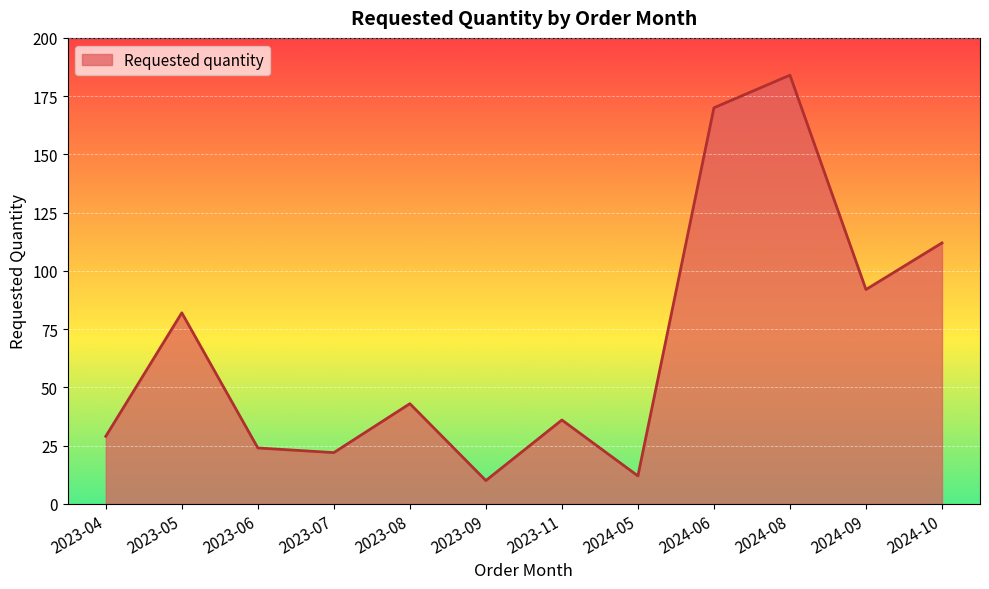

List the labels in order of value, largest first.

2024-08, 2024-06, 2024-10, 2024-09, 2023-05, 2023-08, 2023-11, 2023-04, 2023-06, 2023-07, 2024-05, 2023-09